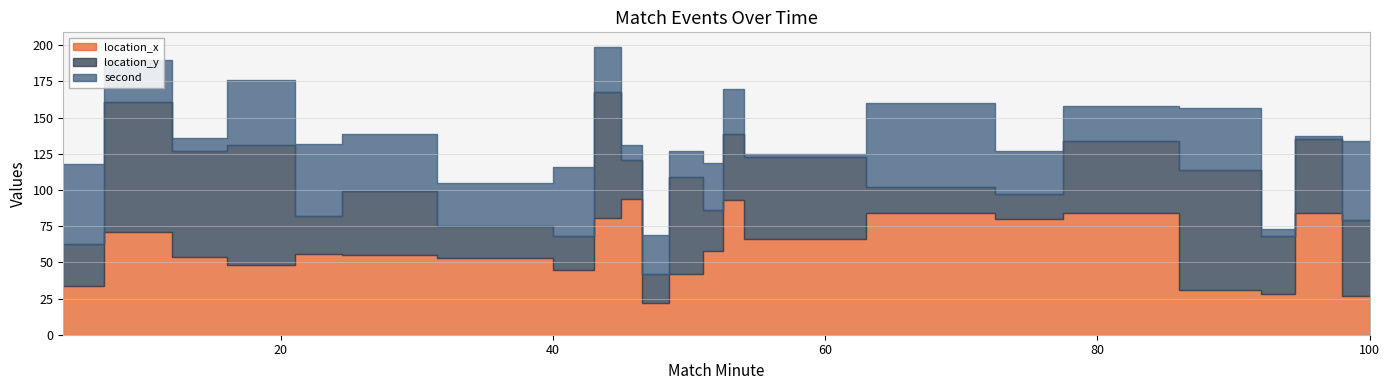

At which category is the sum across all series the highest?

44